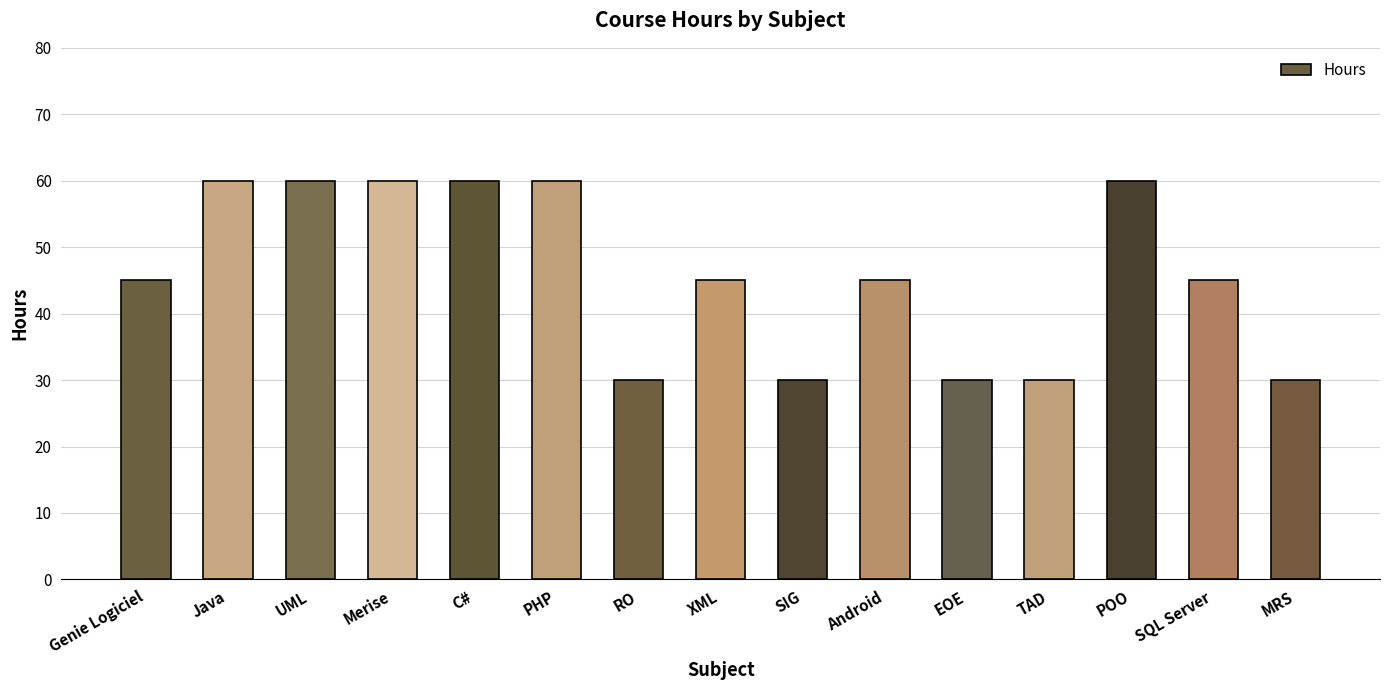

What is the greatest value displayed?

60